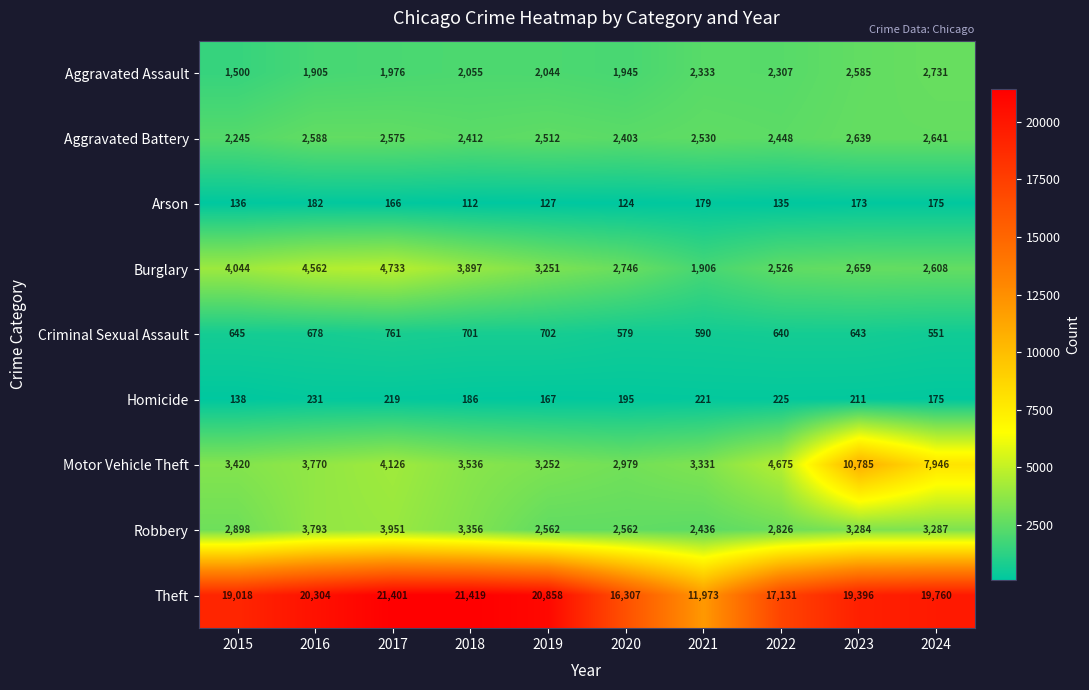

Is it true that Motor Vehicle Theft equals 10785 at 2023?

True